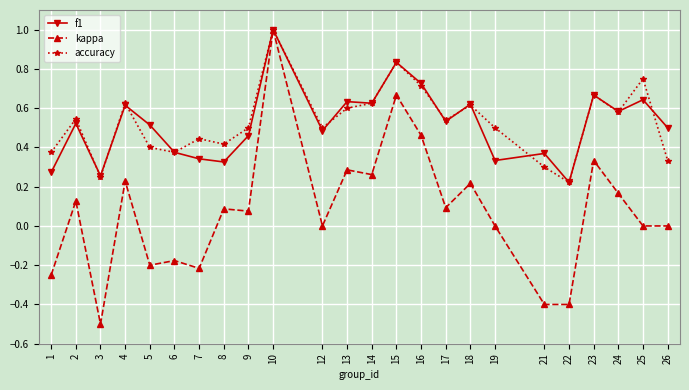

Which series has the largest range (max minus min)?

kappa